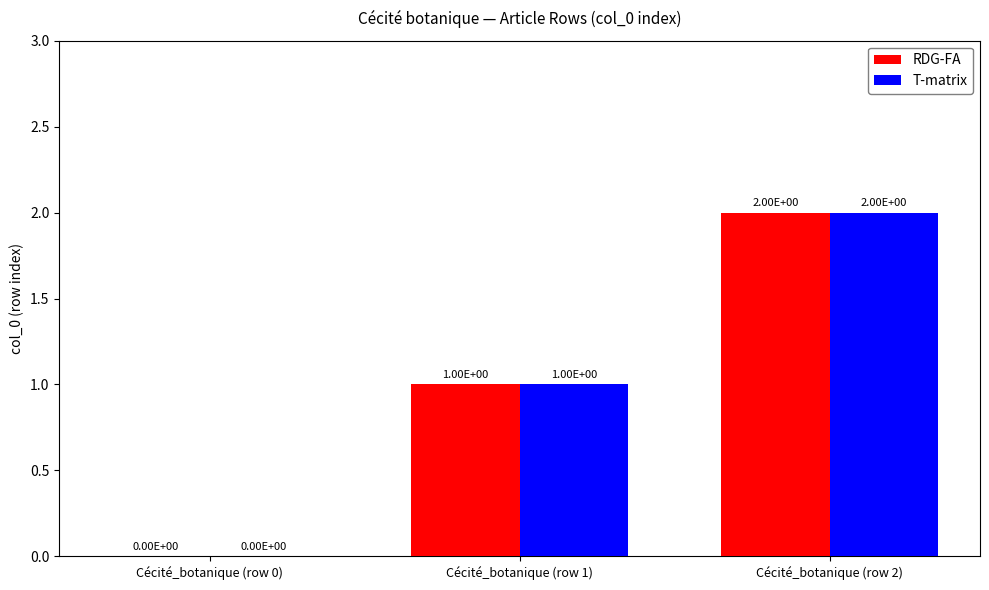

Reading left to right, transcribe all the data shown in this chart.

RDG-FA: Cécité_botanique (row 0)=0	Cécité_botanique (row 1)=1	Cécité_botanique (row 2)=2
T-matrix: Cécité_botanique (row 0)=0	Cécité_botanique (row 1)=1	Cécité_botanique (row 2)=2